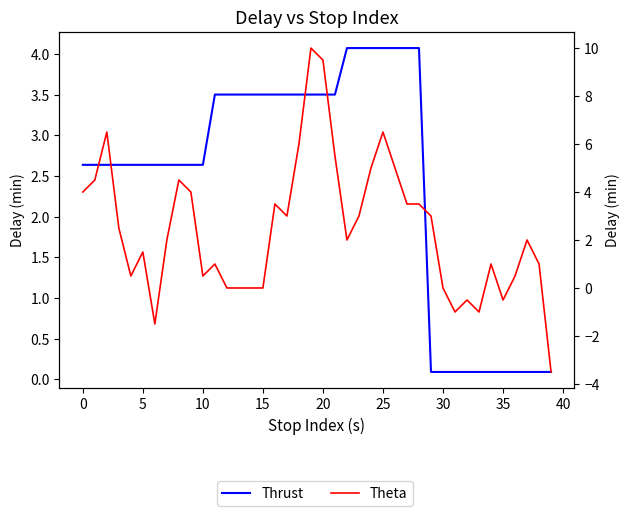

What is the difference between the Theta values at 33 and 29?

4.0